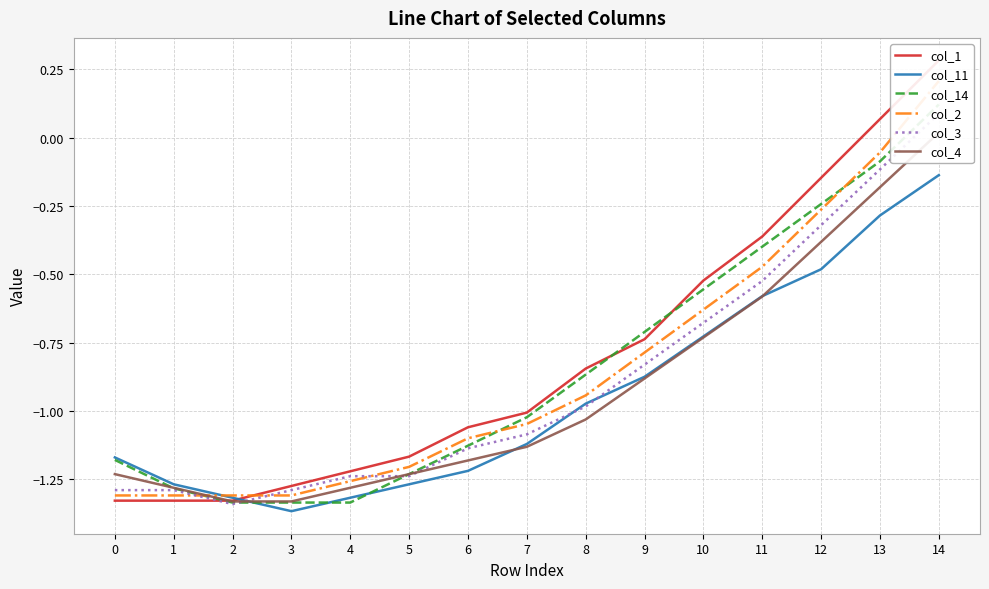

How many values in col_2 are above zero?

1